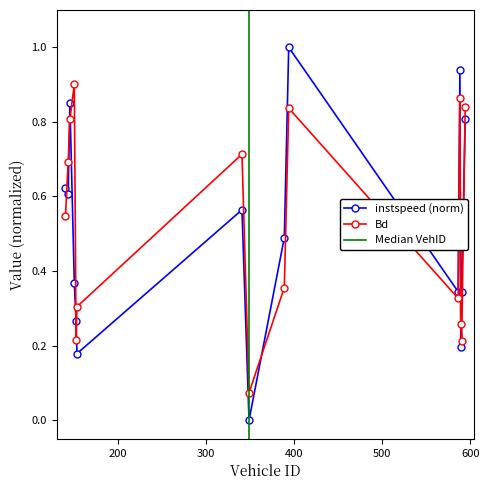

True or false: instspeed has a value of 0.2 at 154.0.

False